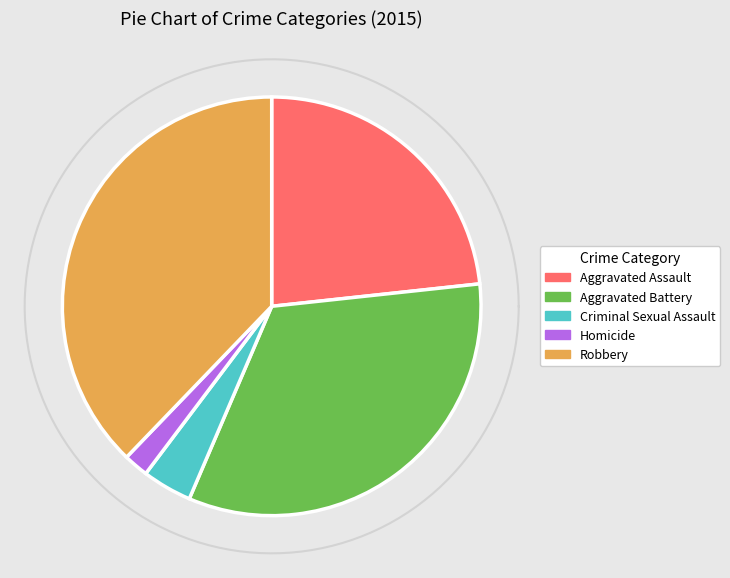

Approximately how many times larger is the value at Aggravated Assault compared to Aggravated Battery?

0.7